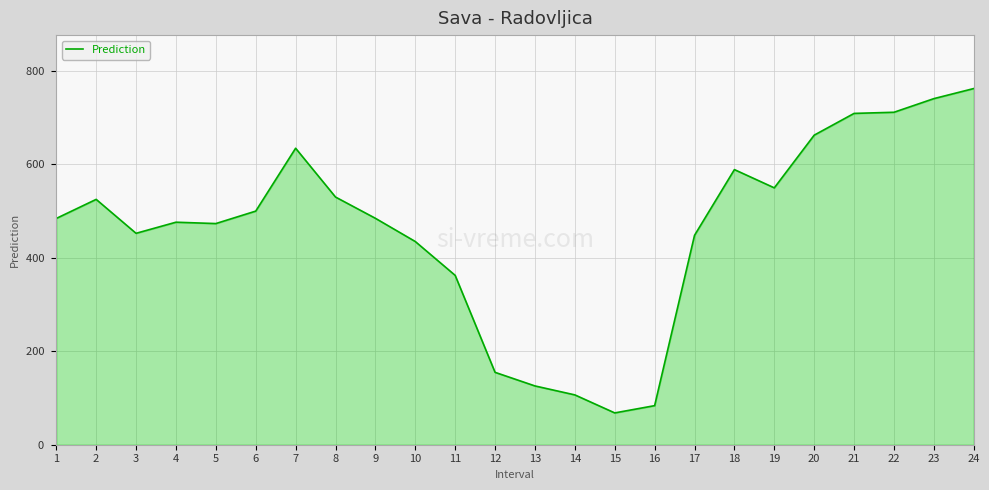

What is the difference between the maximum and minimum values?

694.3